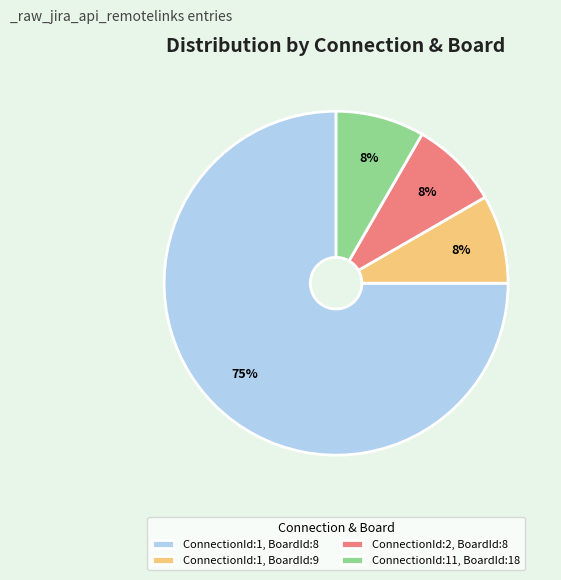

How many segments does this pie chart have?

4